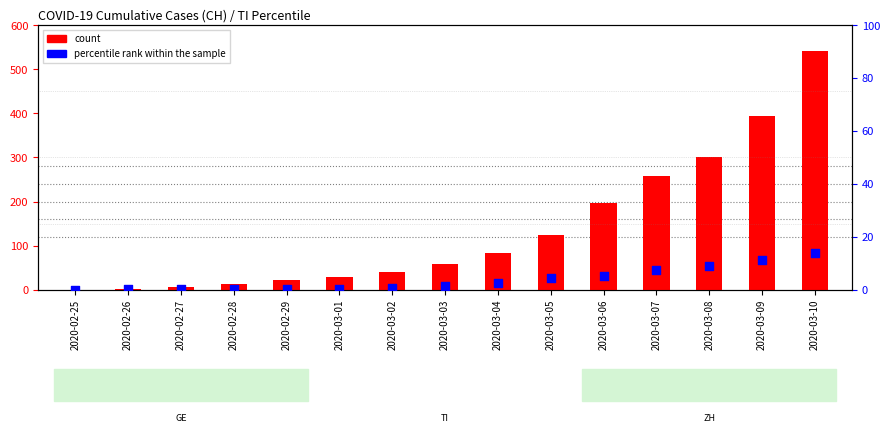

Which series reaches the minimum Y coordinate?

count